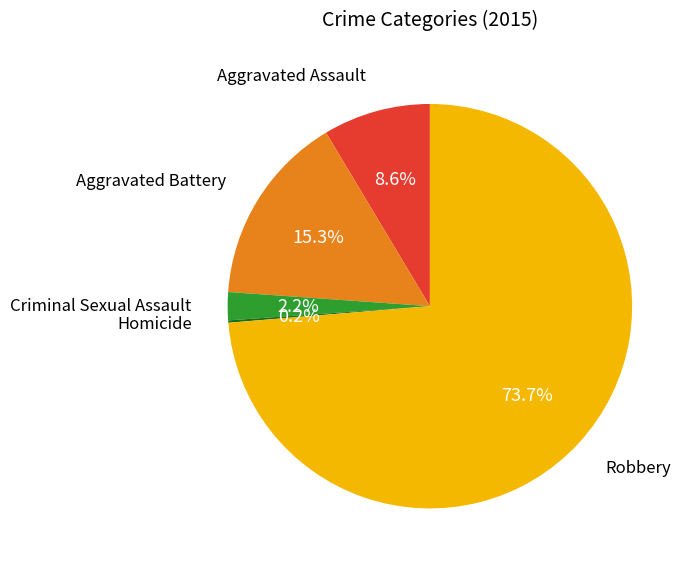

Does any single category account for the majority?

Yes